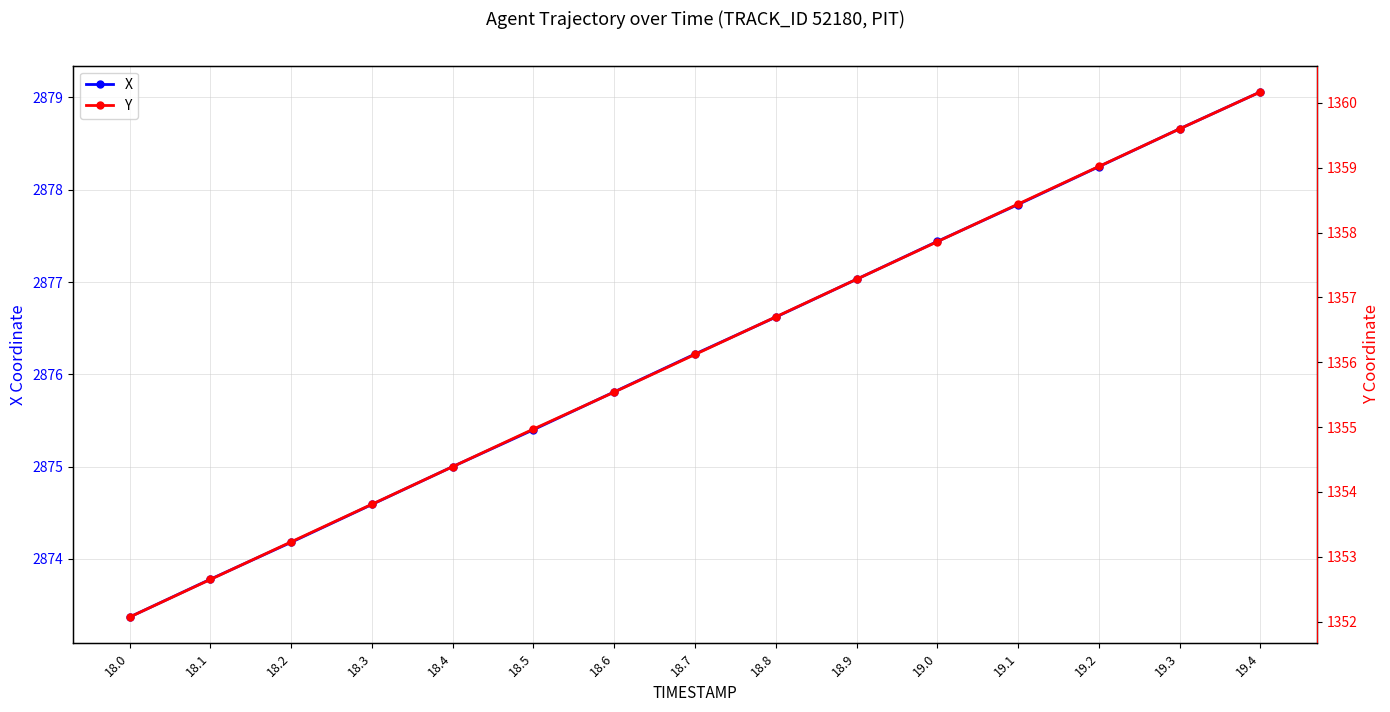

True or false: Y has more than 1 points higher than both neighbors.

False